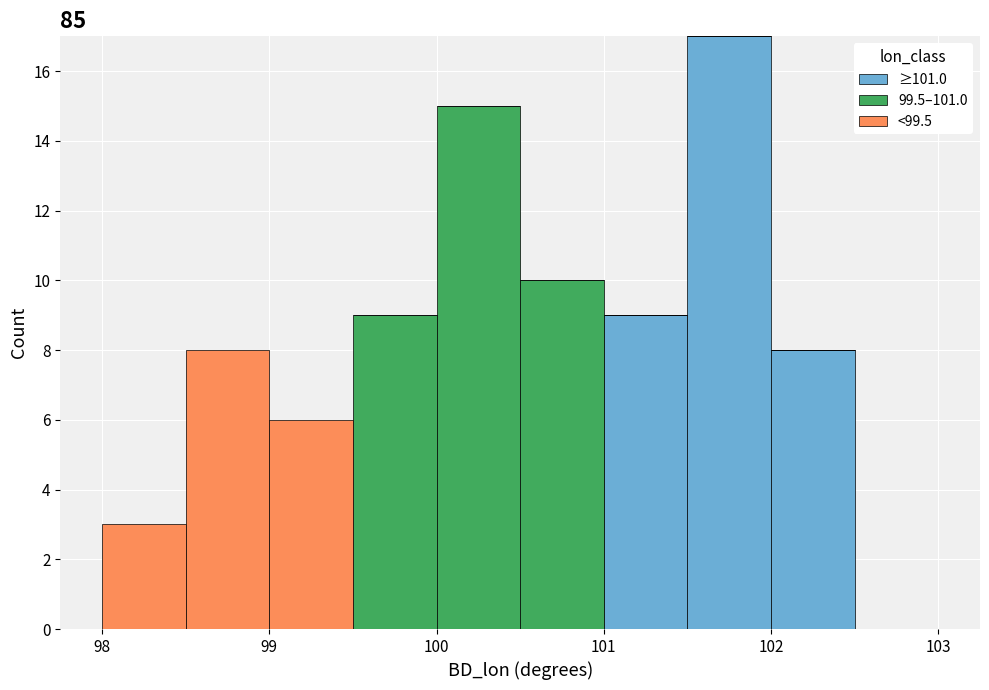

Reading left to right, list every stacked bar in this chart as the range it spans on the x-axis followed by its total height. The values are not printed on the chart, so give them approximately, as read against the axis.

98.0 to 98.5: 3
98.5 to 99.0: 8
99.0 to 99.5: 6
99.5 to 100.0: 9
100.0 to 100.5: 15
100.5 to 101.0: 10
101.0 to 101.5: 9
101.5 to 102.0: 17
102.0 to 102.5: 8
102.5 to 103.0: 0